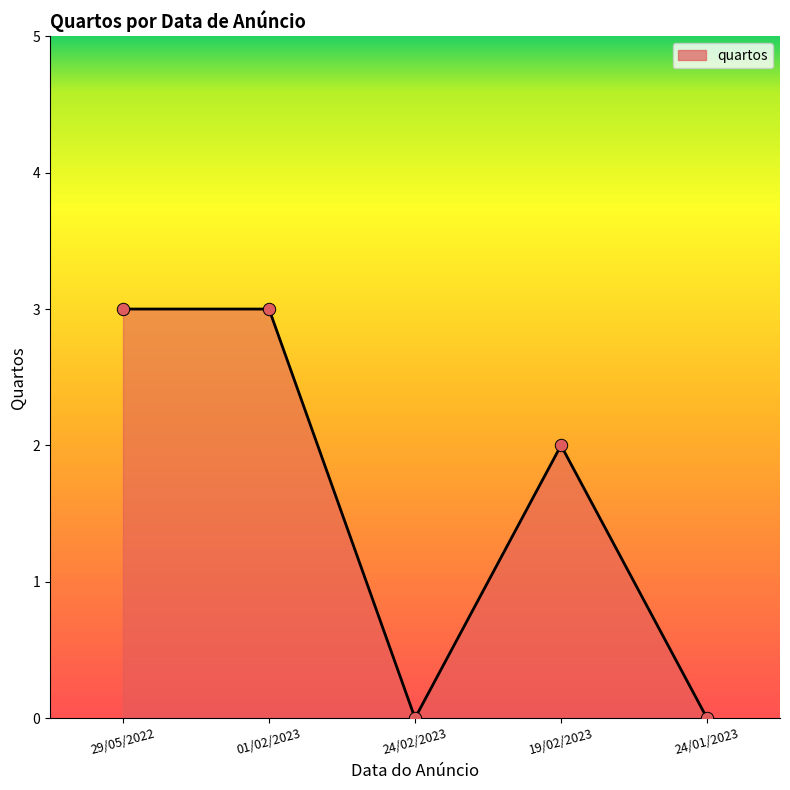

Which has a higher value, 24/01/2023 or 01/02/2023?

01/02/2023